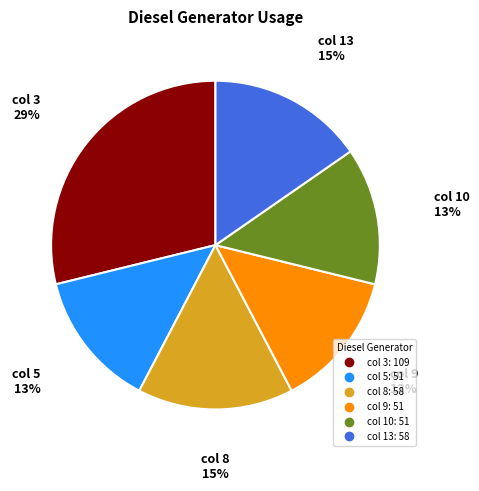

How many segments does this pie chart have?

6